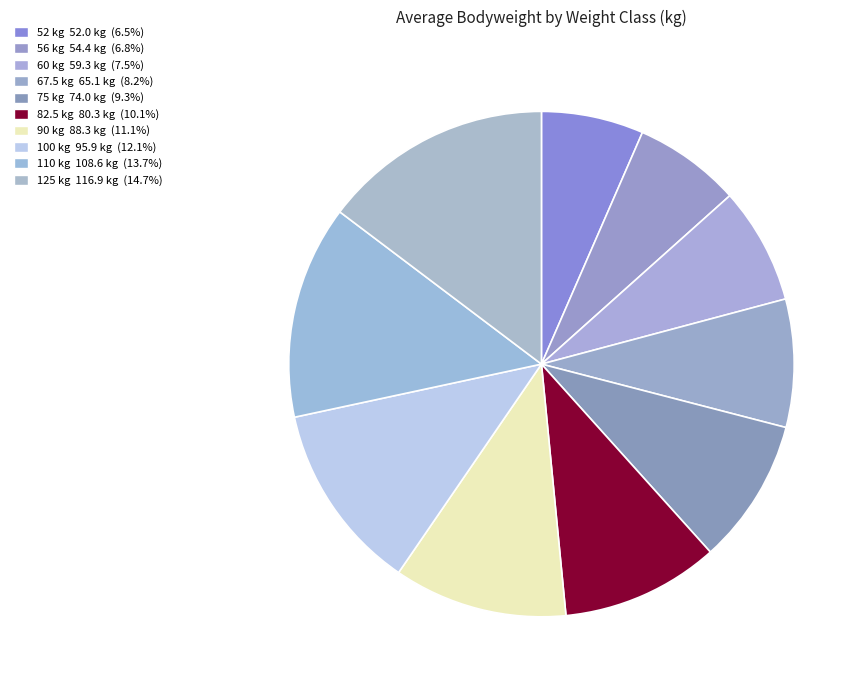

Count the number of slices in the pie.

10